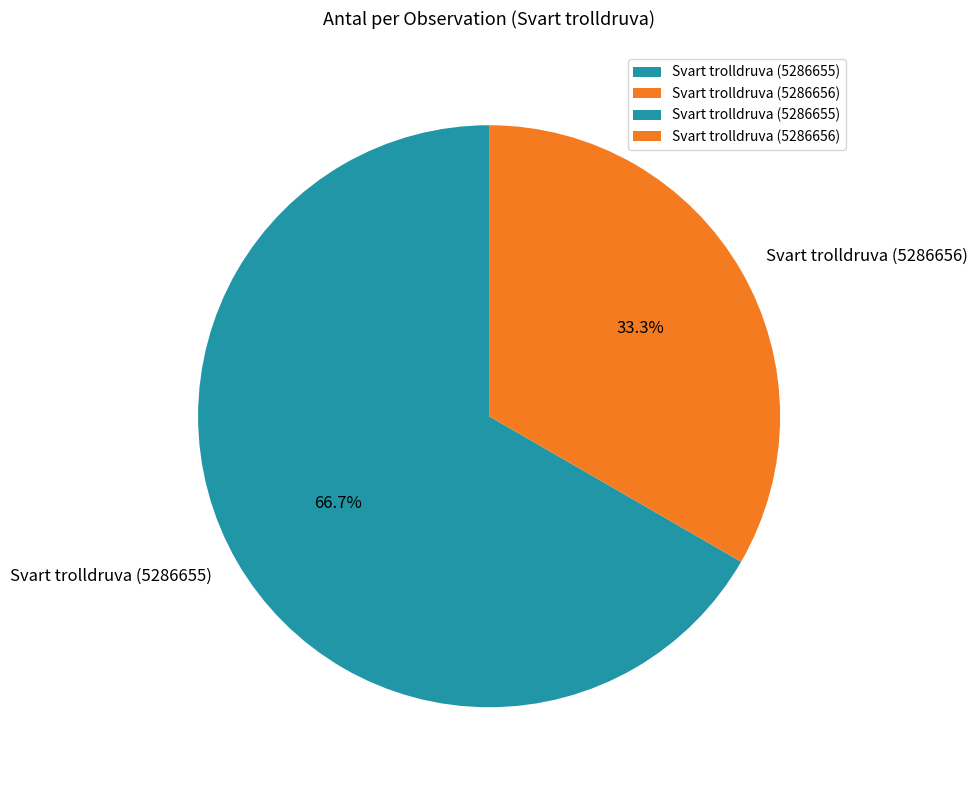

Which slice is the largest?

Svart trolldruva (5286655)